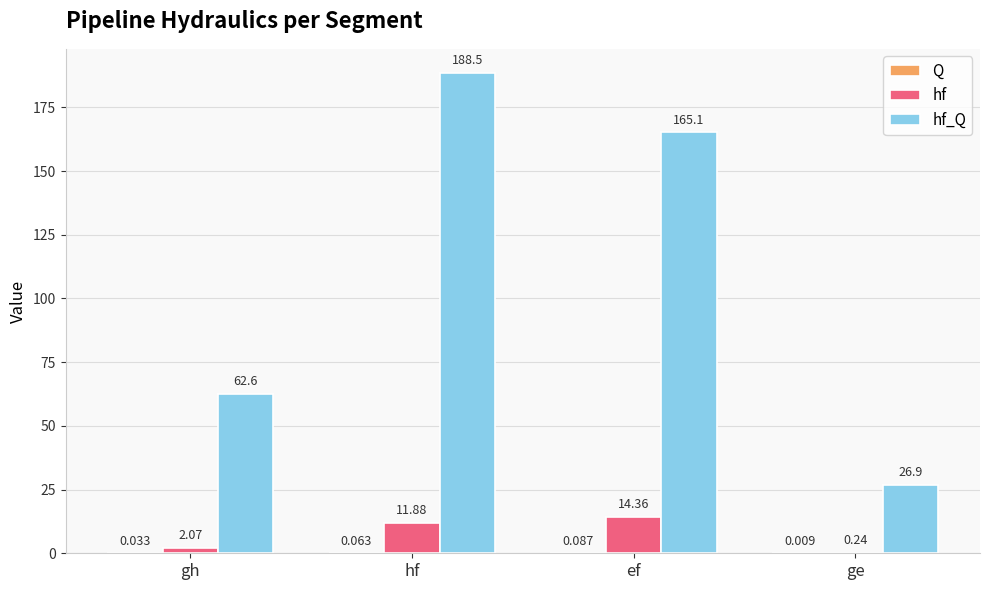

At which category does the chart reach its peak across all series?

hf